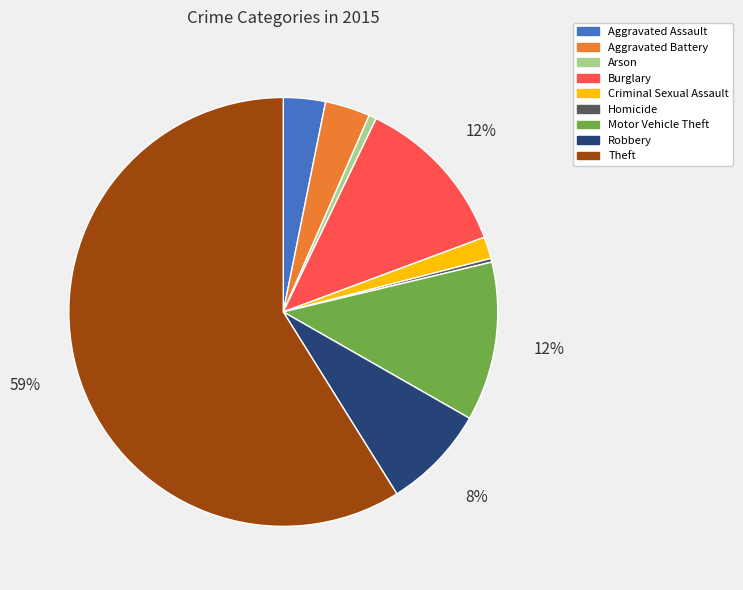

Is the sum of Criminal Sexual Assault and Arson greater than half?

No